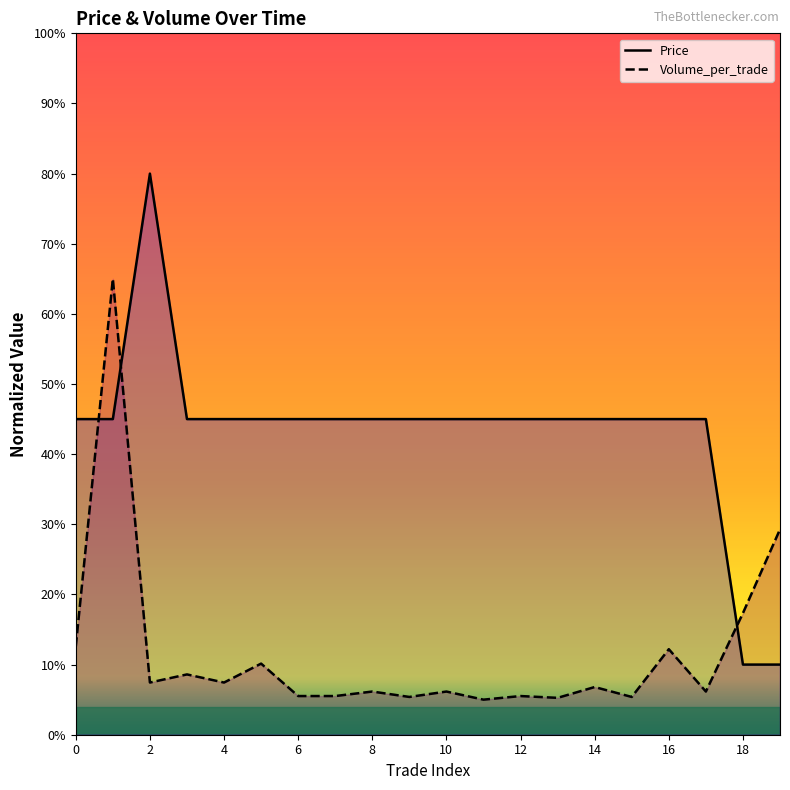

How many times do Volume_per_trade and Price cross each other?

3